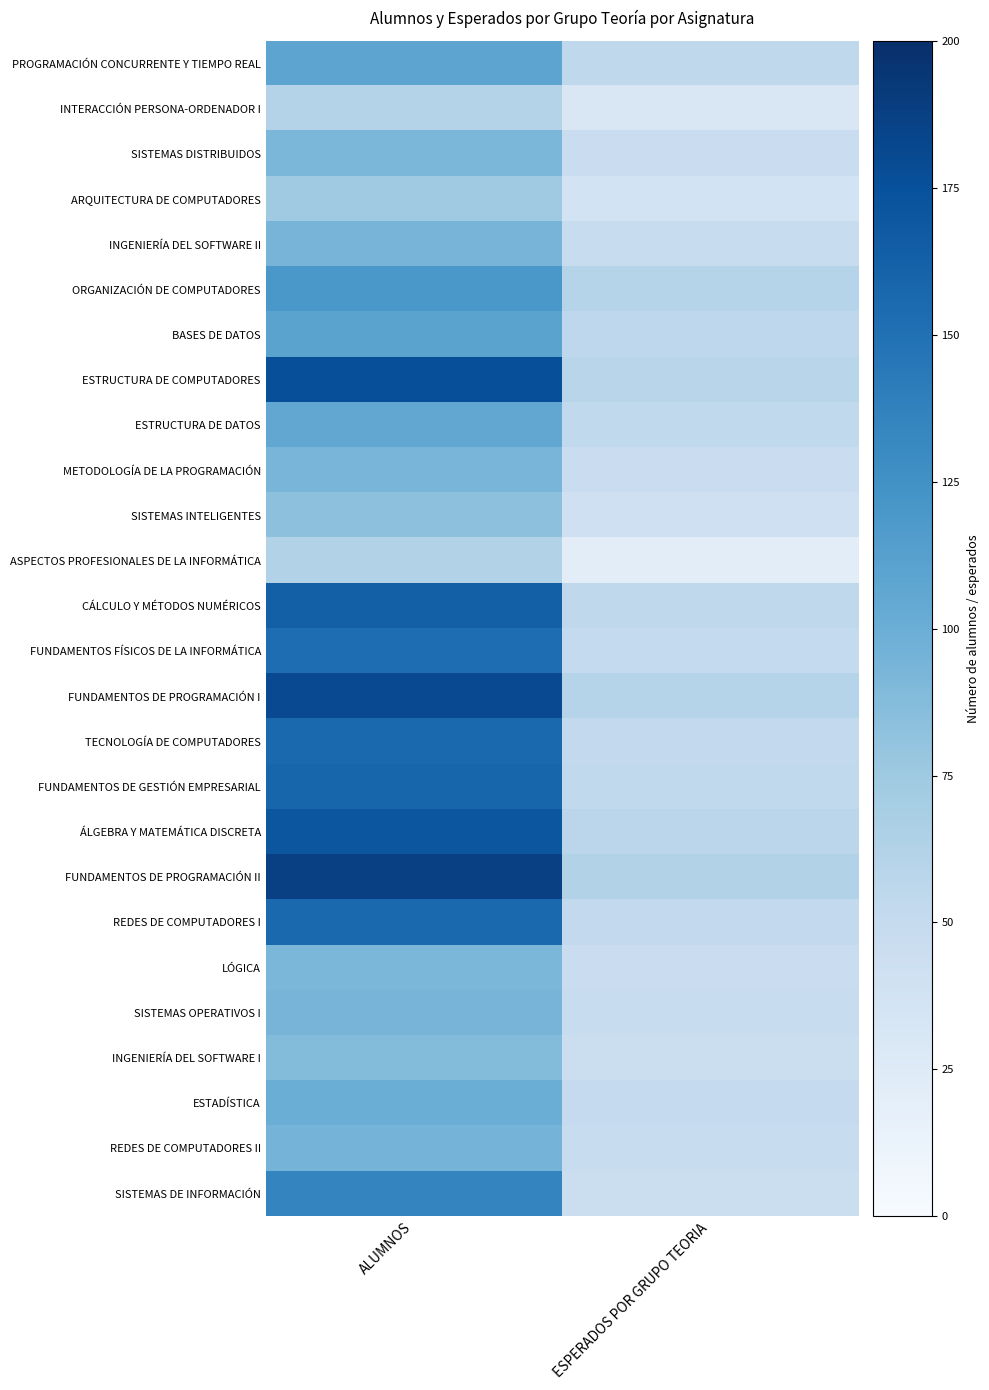

List the series in order of their peak value, highest first.

FUNDAMENTOS DE PROGRAMACIÓN II, FUNDAMENTOS DE PROGRAMACIÓN I, ESTRUCTURA DE COMPUTADORES, ÁLGEBRA Y MATEMÁTICA DISCRETA, CÁLCULO Y MÉTODOS NUMÉRICOS, FUNDAMENTOS DE GESTIÓN EMPRESARIAL, TECNOLOGÍA DE COMPUTADORES, REDES DE COMPUTADORES I, FUNDAMENTOS FÍSICOS DE LA INFORMÁTICA, SISTEMAS DE INFORMACIÓN, ORGANIZACIÓN DE COMPUTADORES, BASES DE DATOS, PROGRAMACIÓN CONCURRENTE Y TIEMPO REAL, ESTRUCTURA DE DATOS, ESTADÍSTICA, REDES DE COMPUTADORES II, INGENIERÍA DEL SOFTWARE II, SISTEMAS OPERATIVOS I, METODOLOGÍA DE LA PROGRAMACIÓN, SISTEMAS DISTRIBUIDOS, LÓGICA, INGENIERÍA DEL SOFTWARE I, SISTEMAS INTELIGENTES, ARQUITECTURA DE COMPUTADORES, ASPECTOS PROFESIONALES DE LA INFORMÁTICA, INTERACCIÓN PERSONA-ORDENADOR I